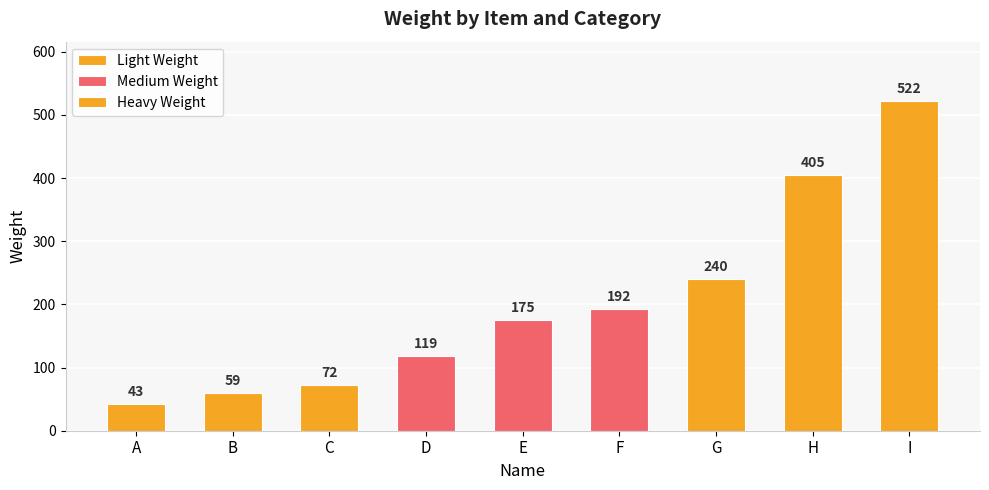

What is the difference between the maximum and minimum values?

479